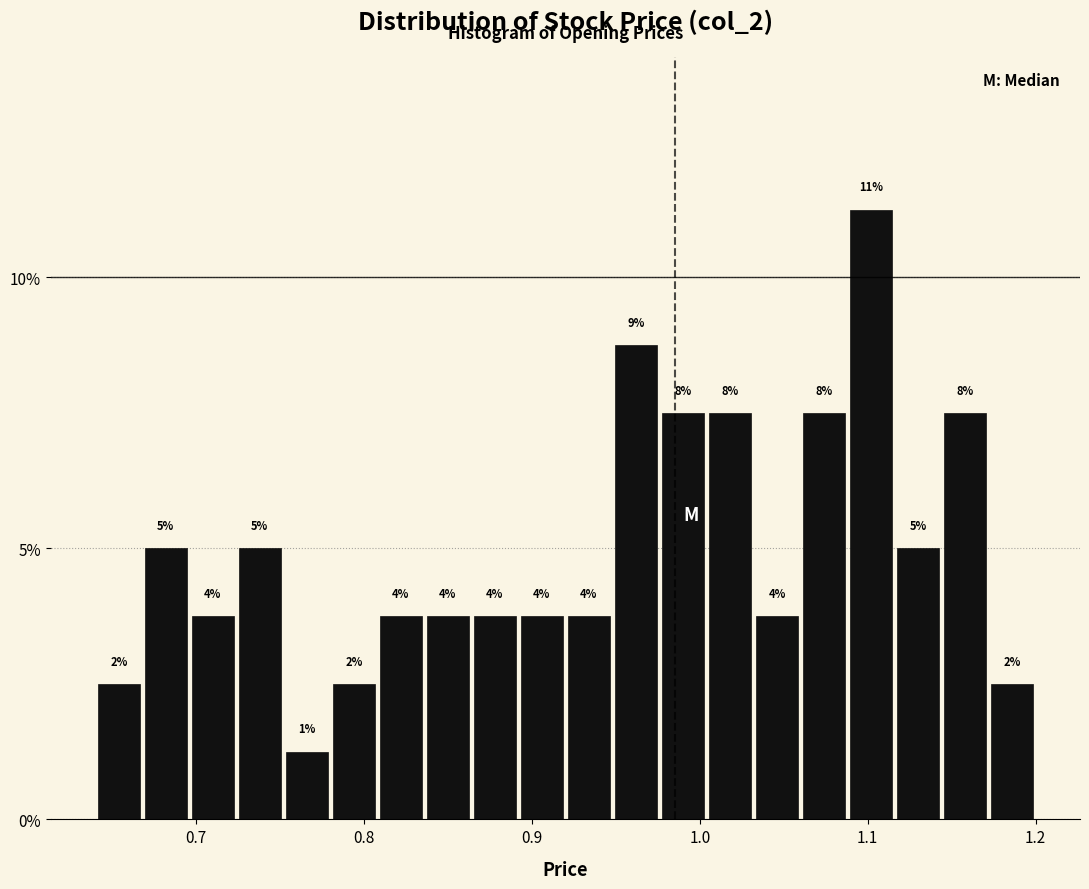

Read against the x-axis, roughly where is the centre of the tallest bar?

1.10